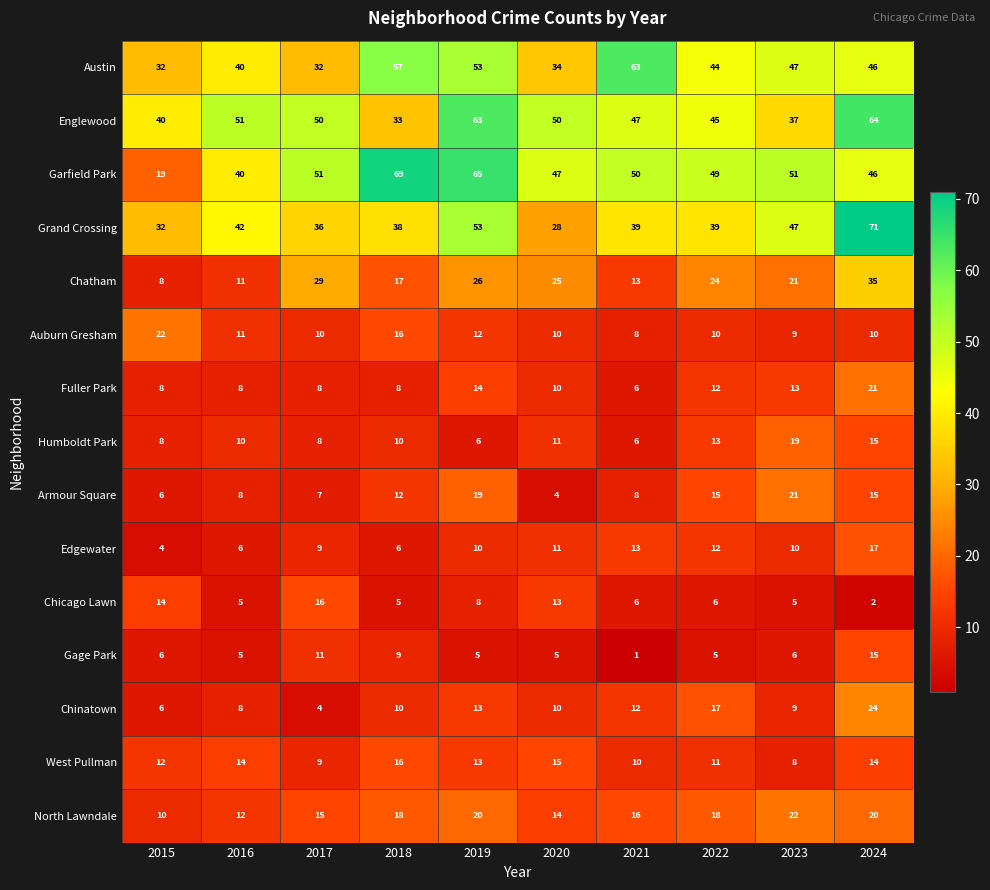

What is the difference between the highest and lowest values at 2019?

60